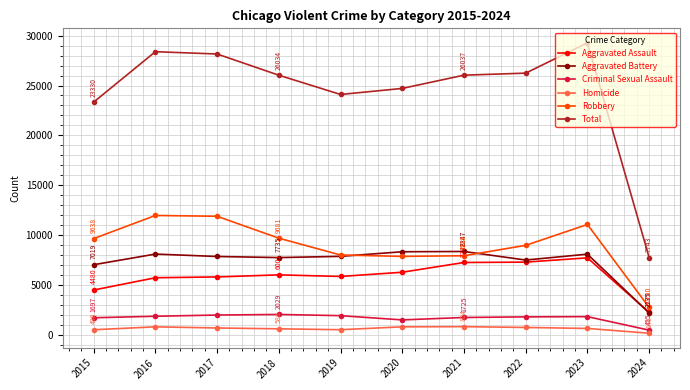

What is the greatest value displayed?

29279